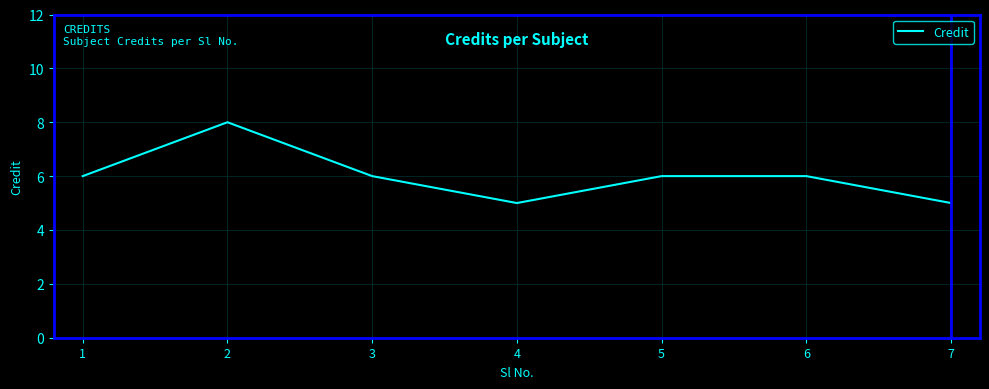

What is the change in value from 6 to 7?

-1